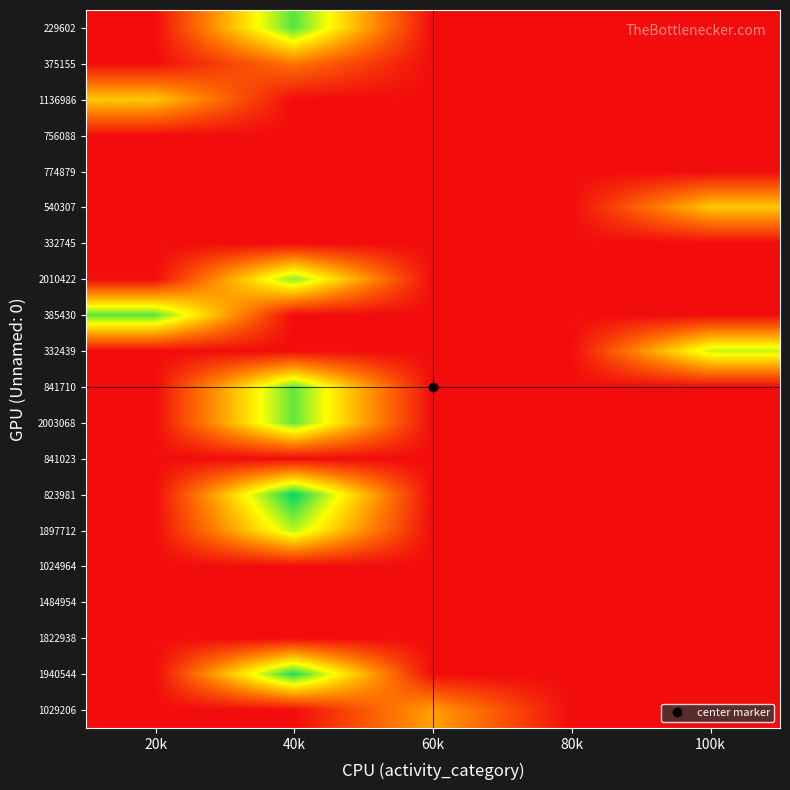

Rank the series at 60k from highest to lowest value.

1029206, 229602, 375155, 1136986, 756088, 774879, 540307, 332745, 2010422, 385430, 332439, 841710, 2003068, 841023, 823981, 1897712, 1024964, 1484954, 1822938, 1940544